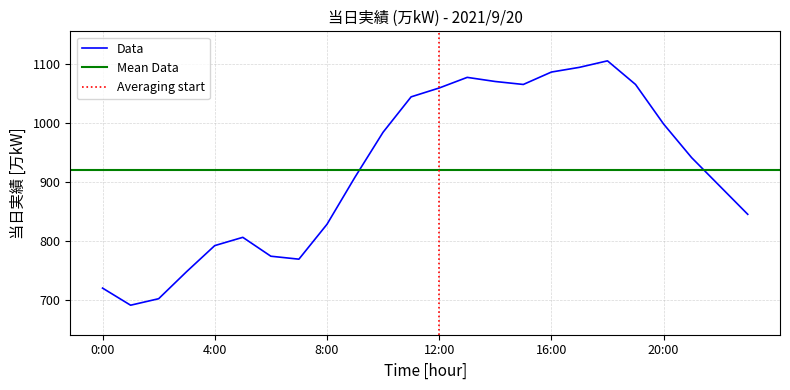

List the labels in order of value, largest first.

18:00, 17:00, 16:00, 13:00, 14:00, 15:00, 19:00, 12:00, 11:00, 20:00, 10:00, 21:00, 9:00, 22:00, 23:00, 8:00, 5:00, 4:00, 6:00, 7:00, 3:00, 0:00, 2:00, 1:00